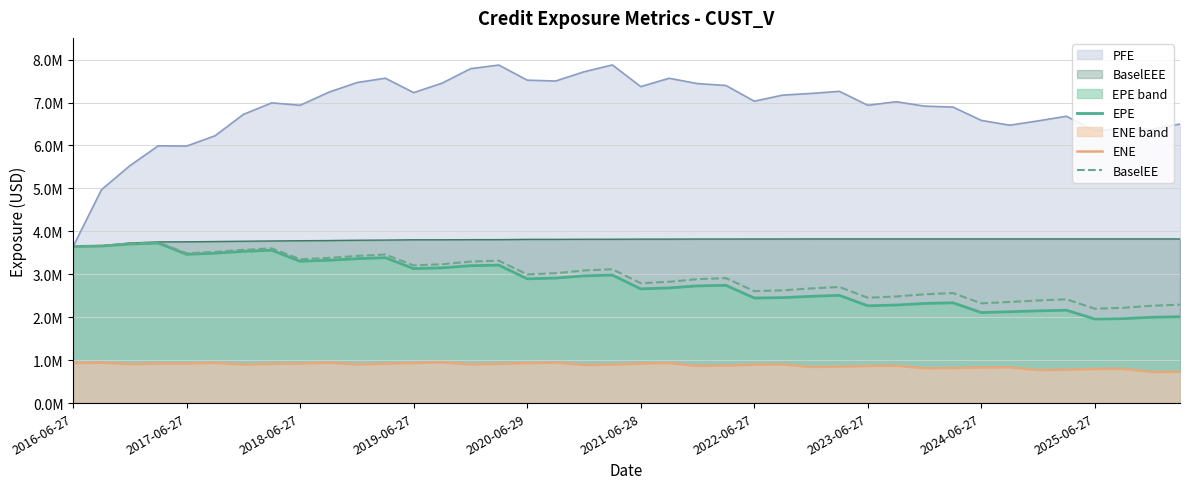

True or false: ENE and EPE cross at least once.

False